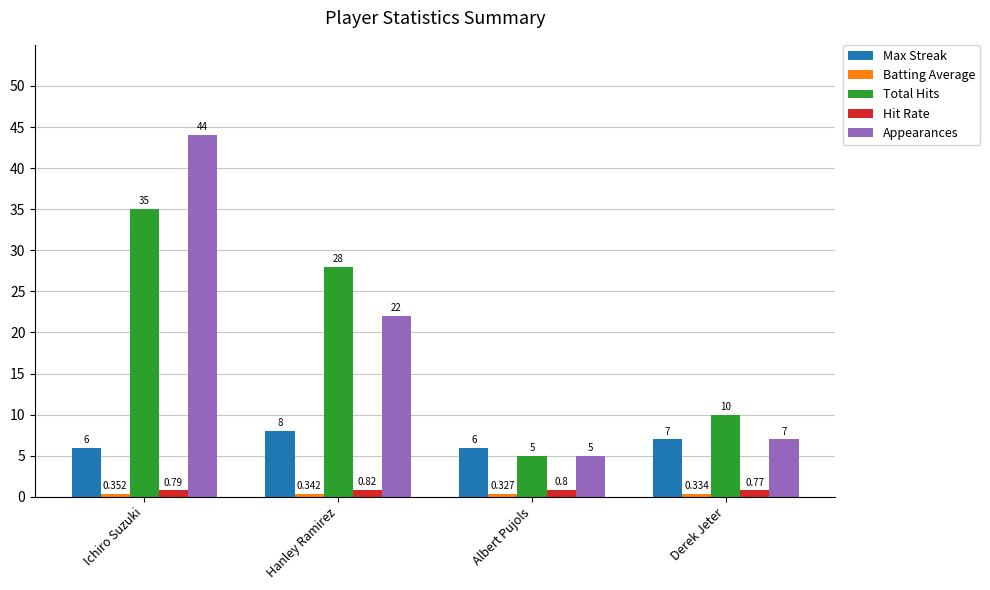

Which series has the widest spread of values?

Appearances